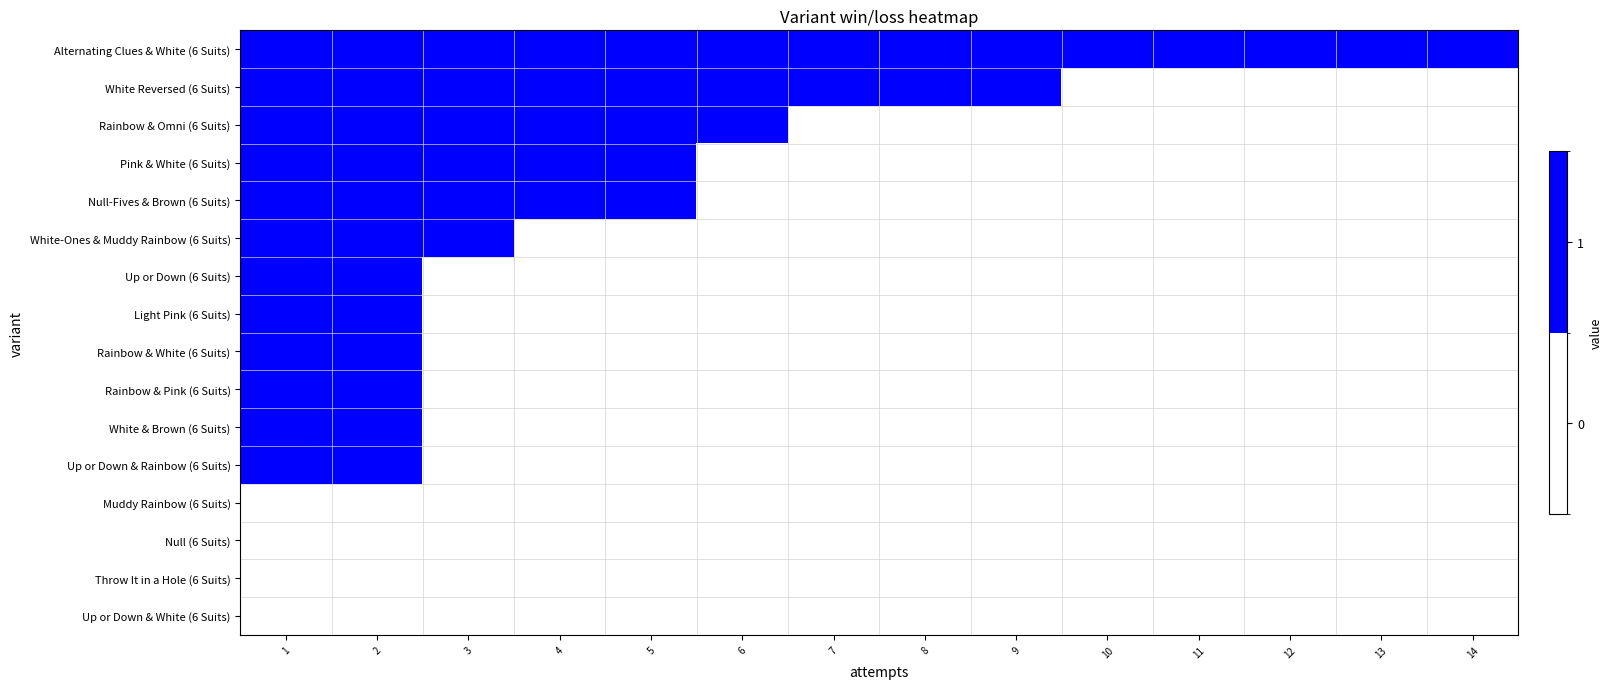

At how many categories does at least one series exceed 0?

14